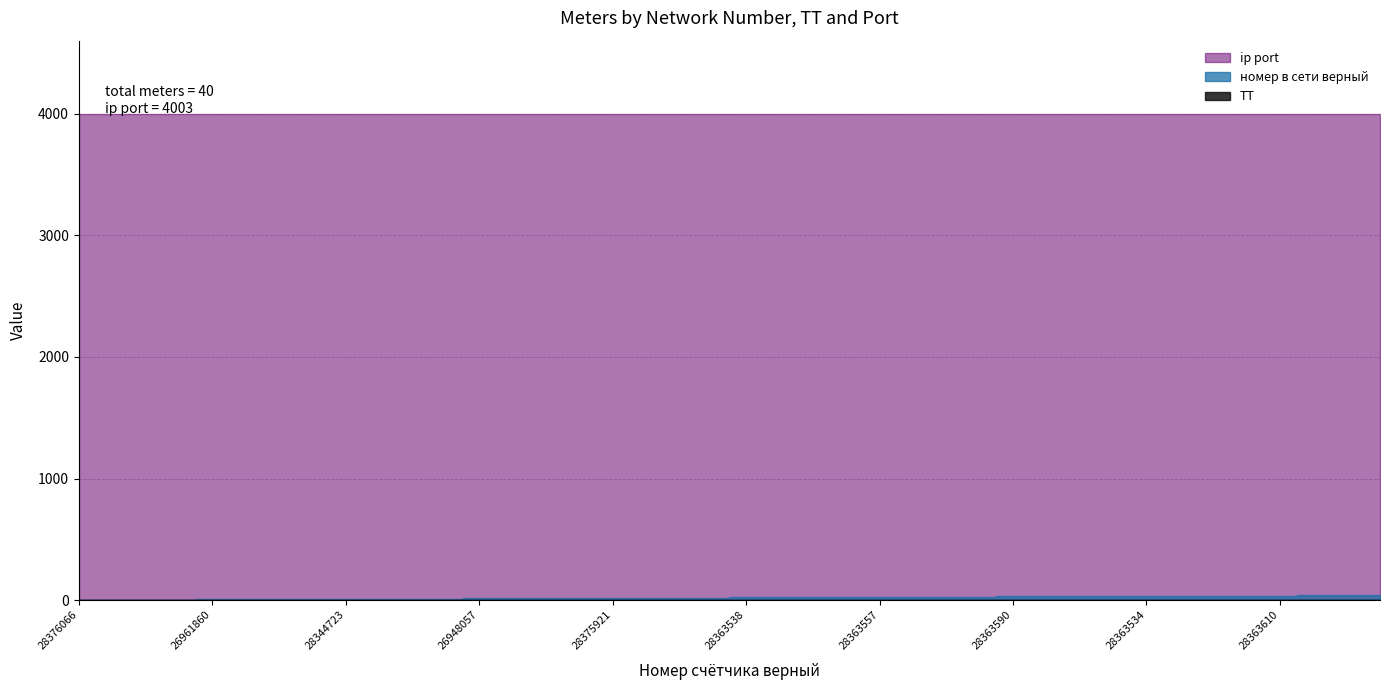

The ТТ series shows 0 at 28363470. True or false?

False